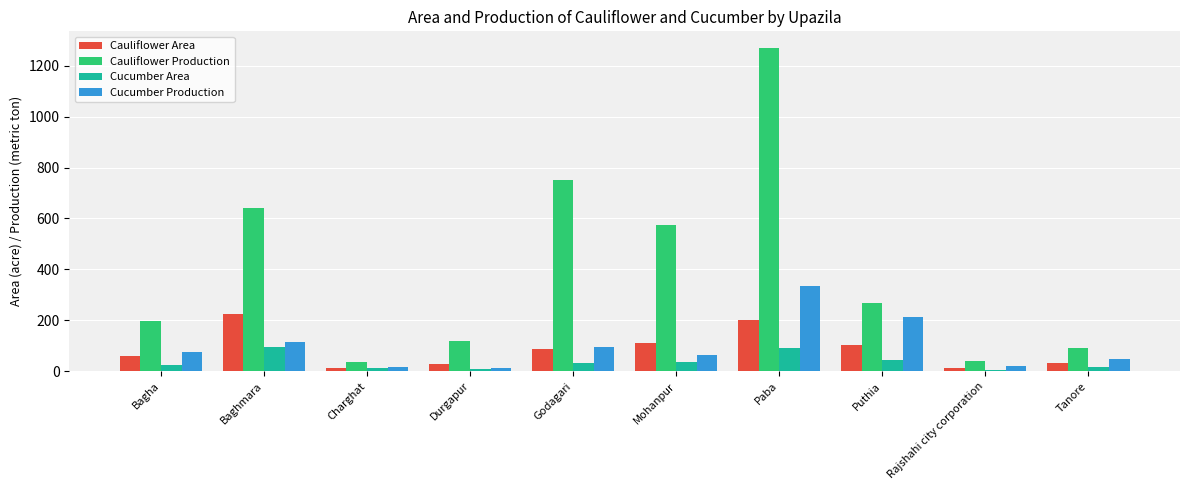

What is the total value across all series at Paba?

1899